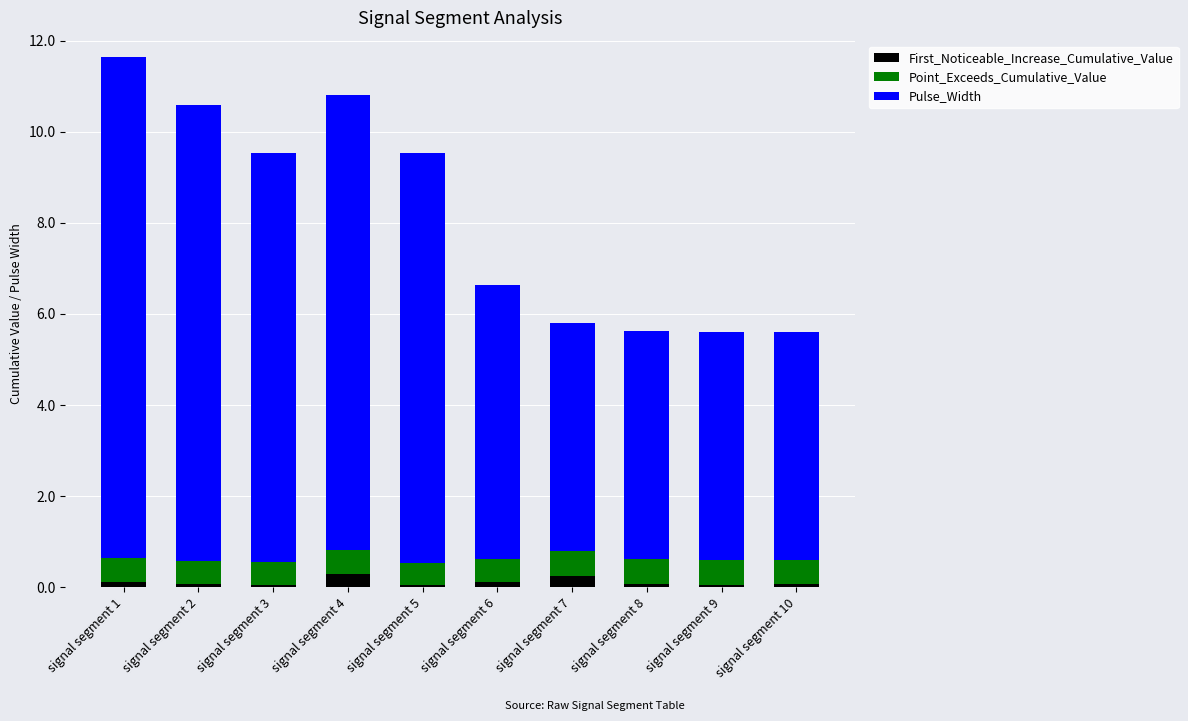

Is it true that First_Noticeable_Increase_Cumulative_Value equals 0.3 at signal segment 4?

True